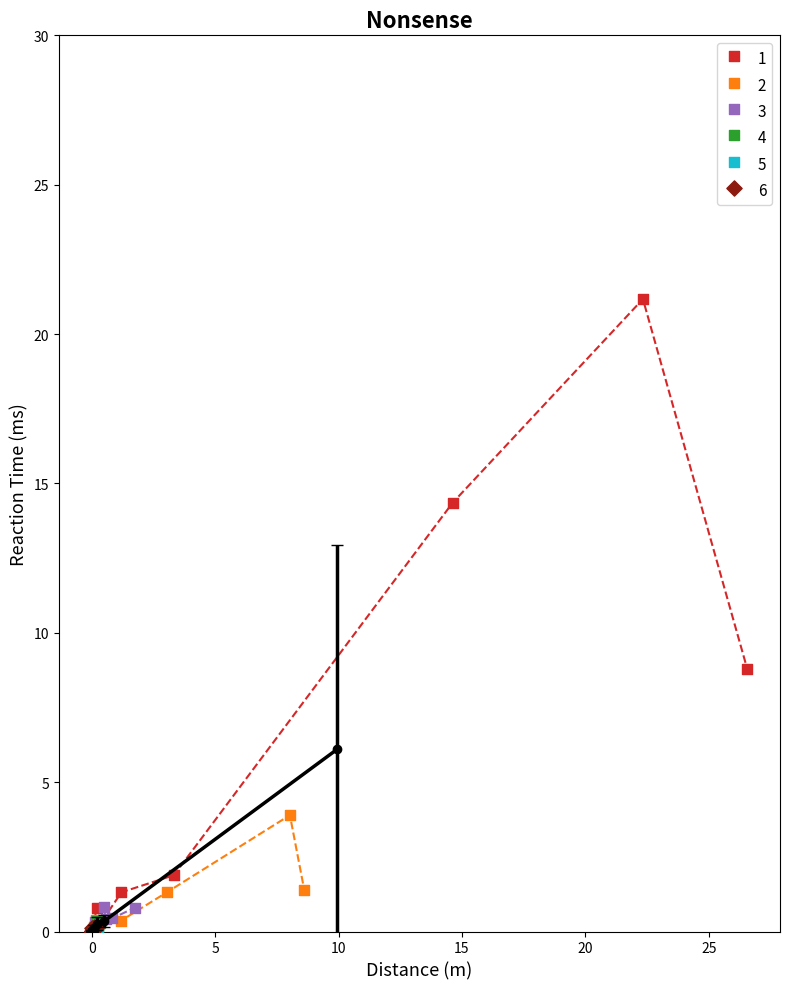

Which series reaches the maximum Y coordinate?

1